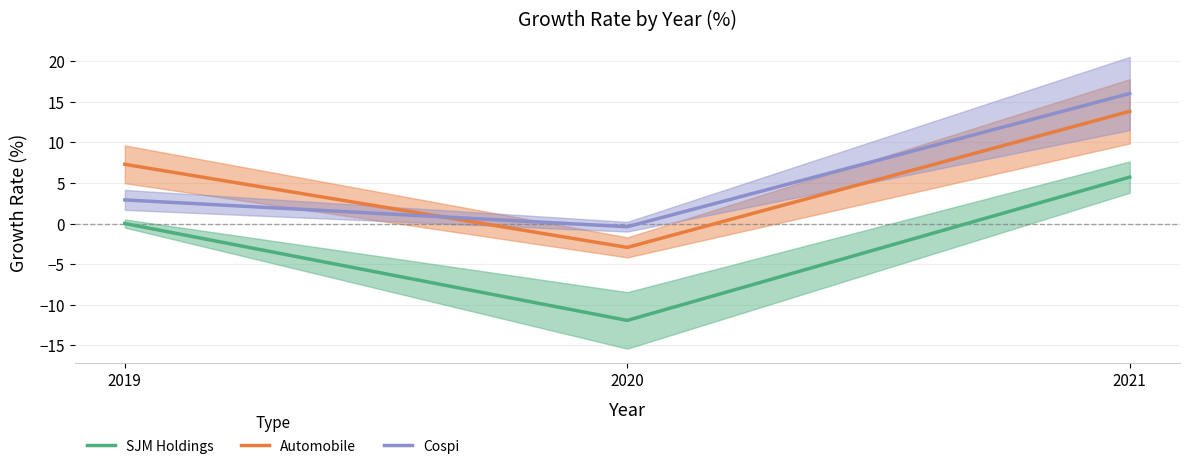

Reading left to right, list all the values displayed in this chart.

SJM Holdings: 2019=0.0	2020=-11.9	2021=5.7
Automobile: 2019=7.3	2020=-2.9	2021=13.8
Cospi: 2019=2.9	2020=-0.4	2021=16.0